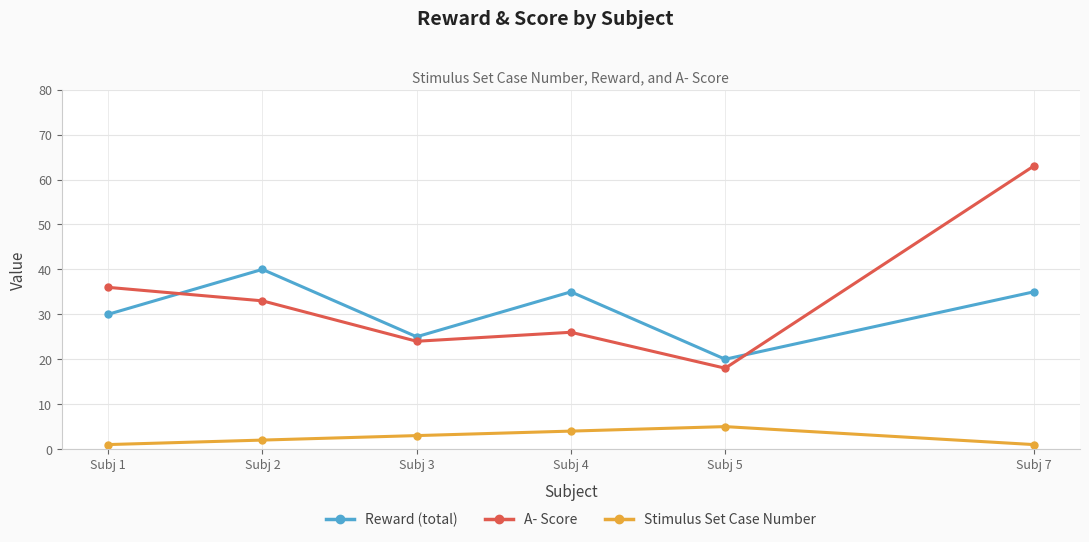

What is the smallest value displayed?

1